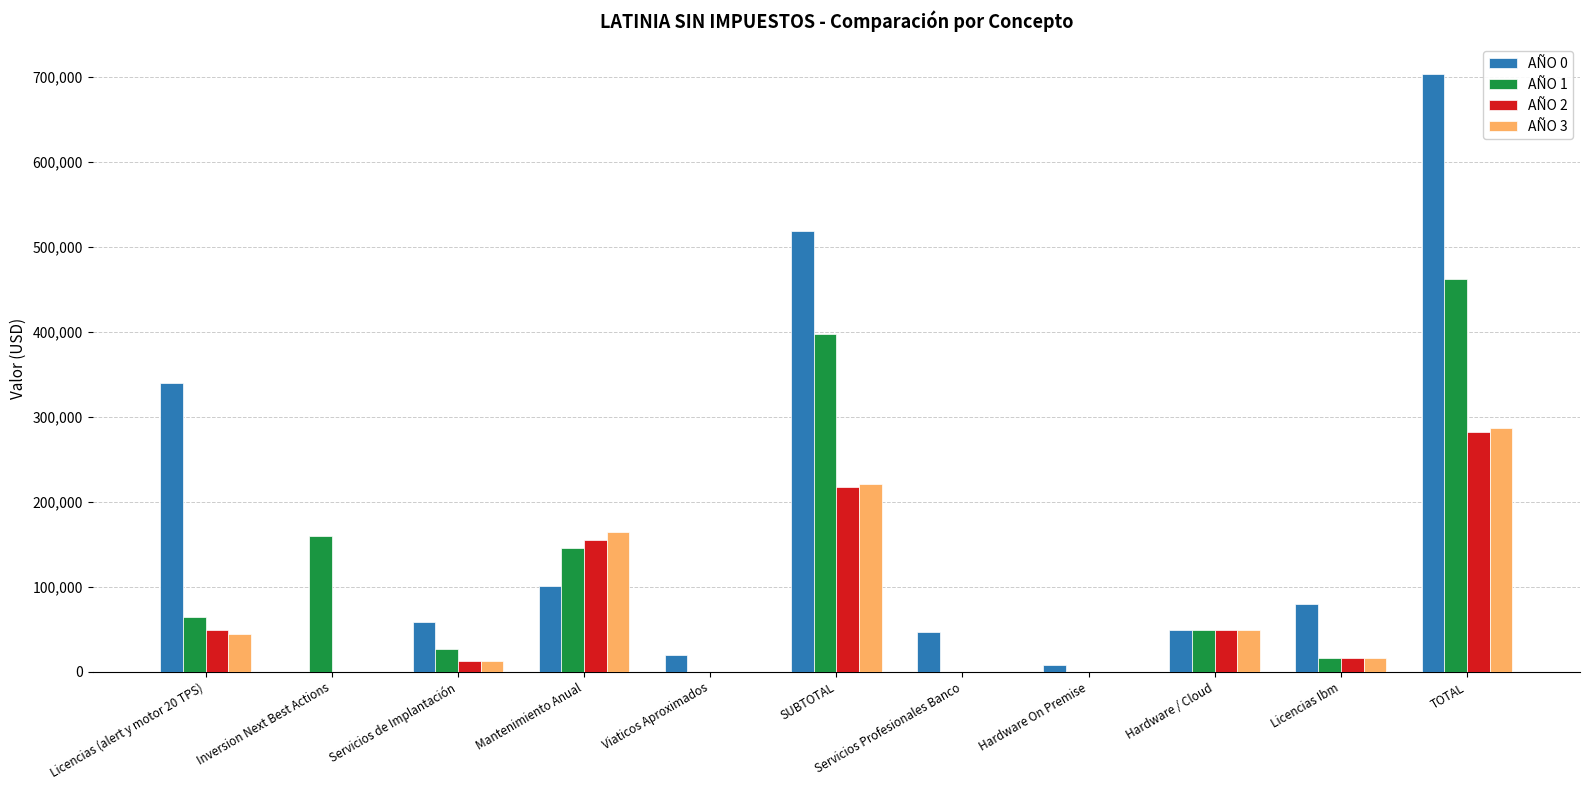

True or false: AÑO 3 has a value of 199402.3 at TOTAL.

False